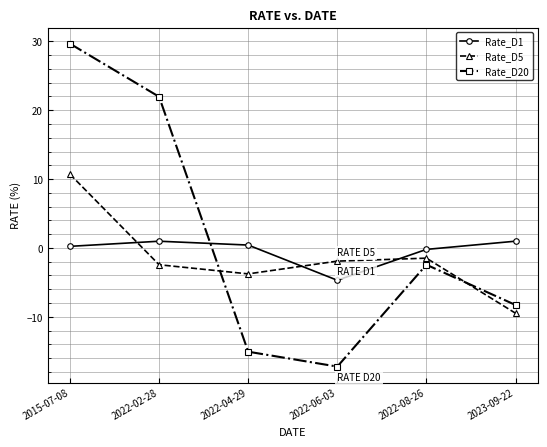

What position from the left is 2022-02-28?

2